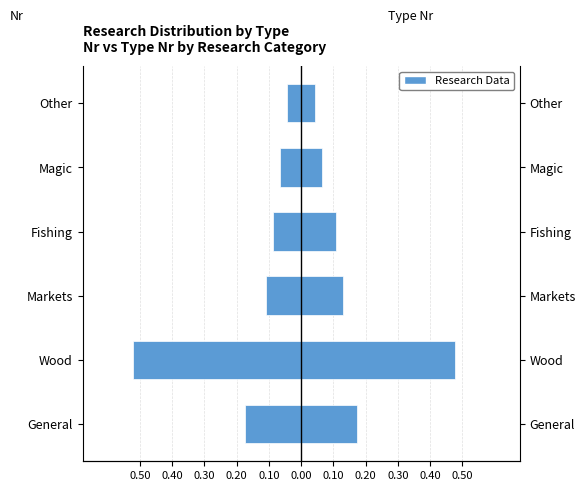

List the series in order of their overall mean, lowest first.

Nr, Type Nr